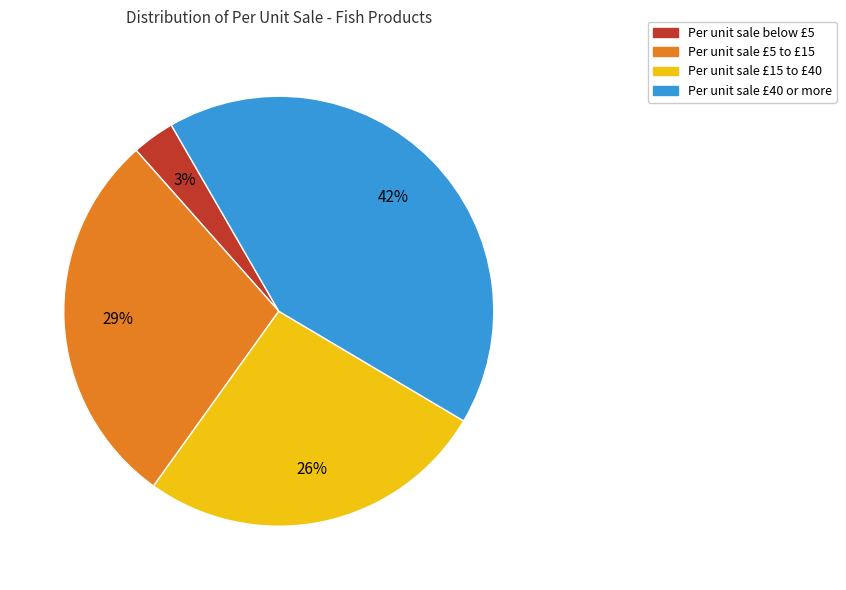

Is there a majority slice in this chart?

No